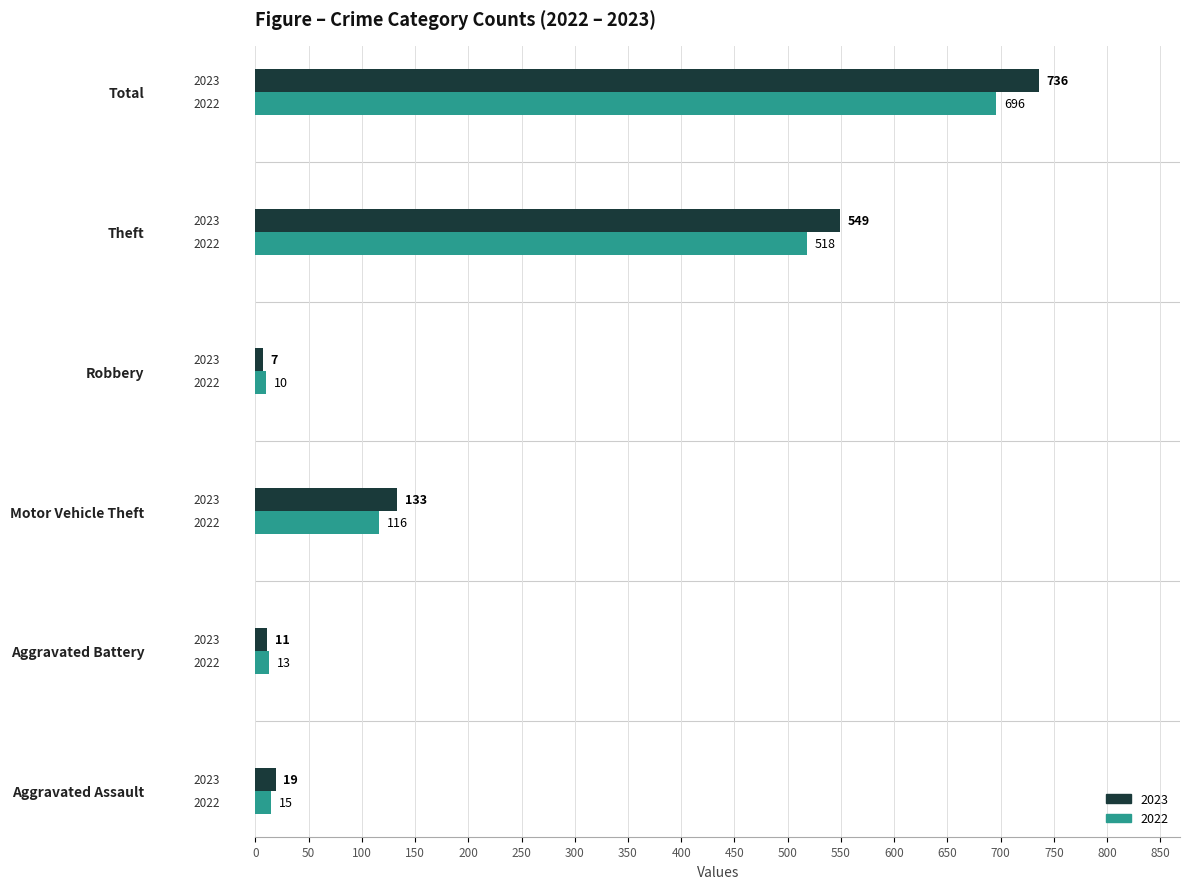

Read the 2022 value at Aggravated Assault, to the nearest 10.

20